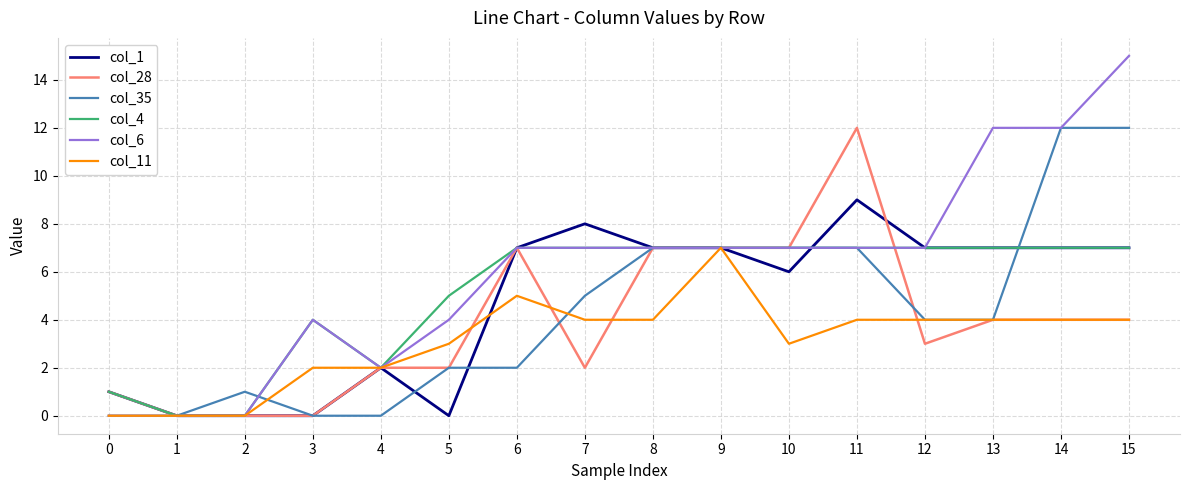

Is this an area chart (filled region under the line)?

No